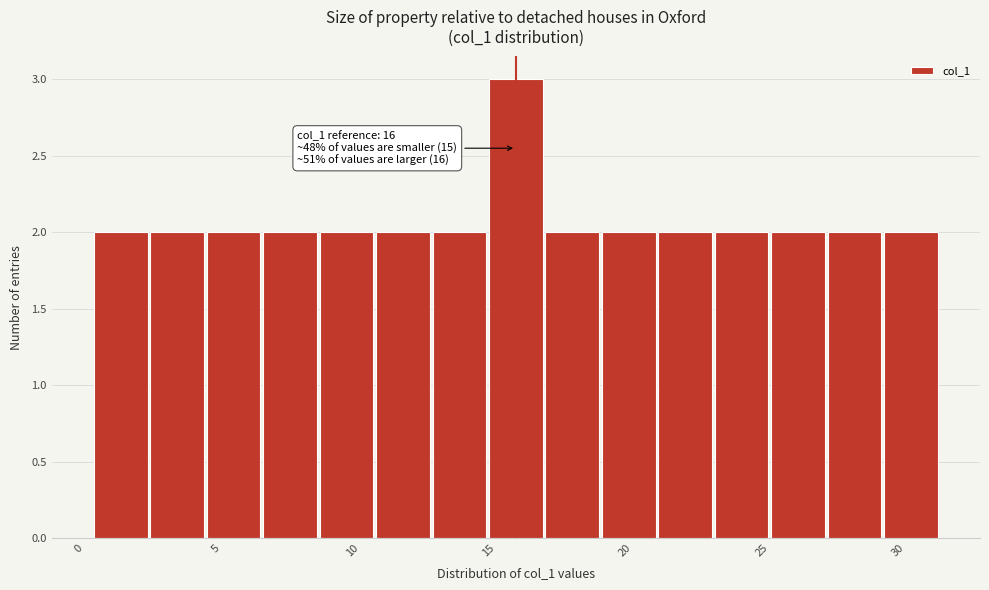

Which range on the x-axis has the tallest bar?

15.0 to 17.0